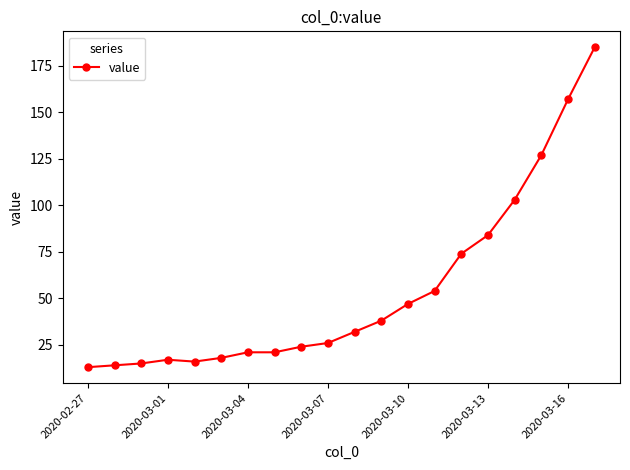

What is the smallest value displayed?

13